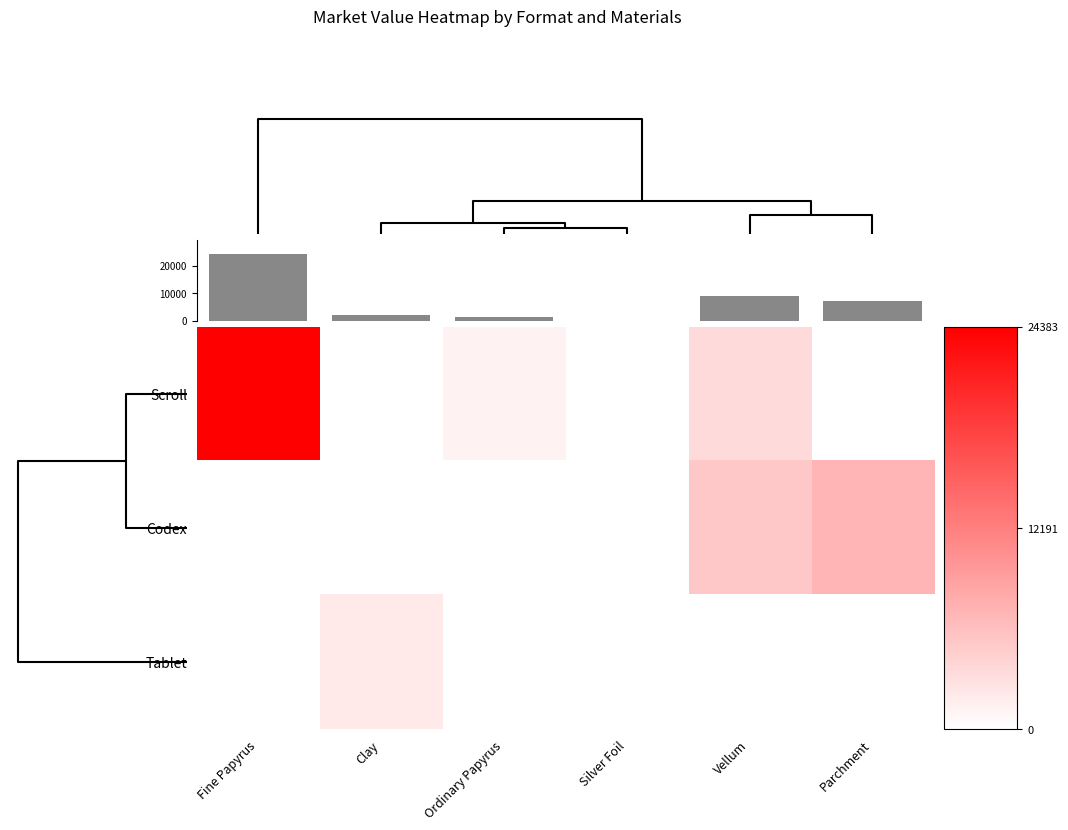

Rank the categories by Tablet value from highest to lowest.

Clay, Fine Papyrus, Ordinary Papyrus, Silver Foil, Vellum, Parchment